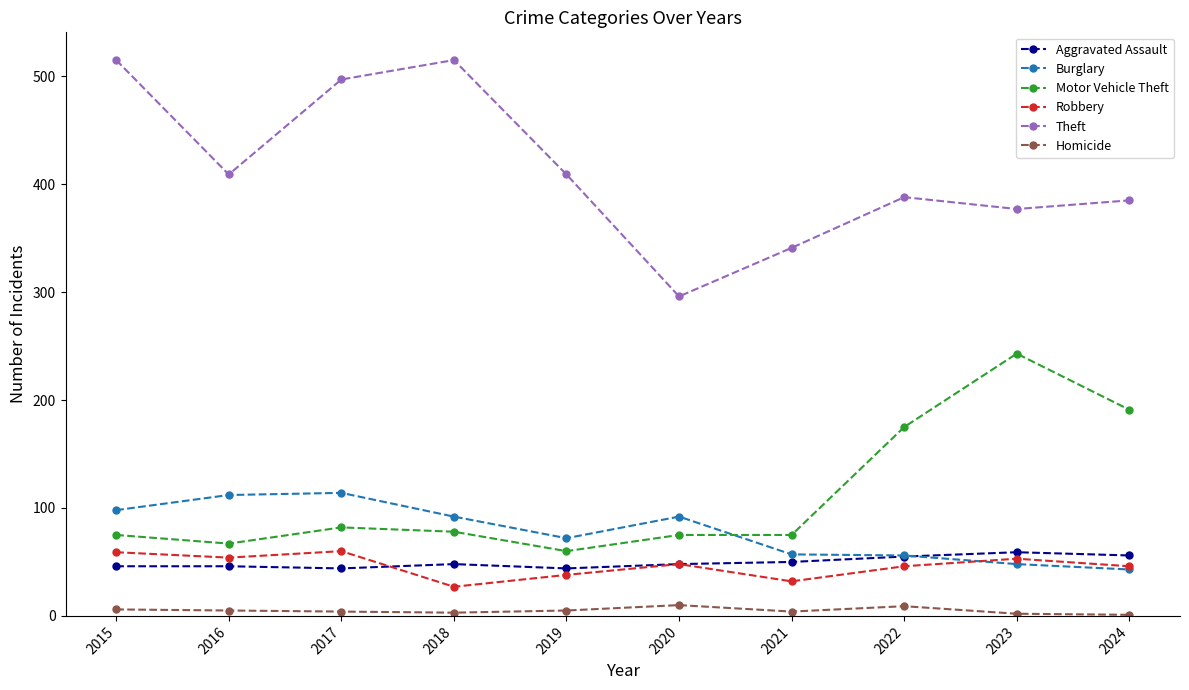

How many interior local peaks does the Theft series have?

2